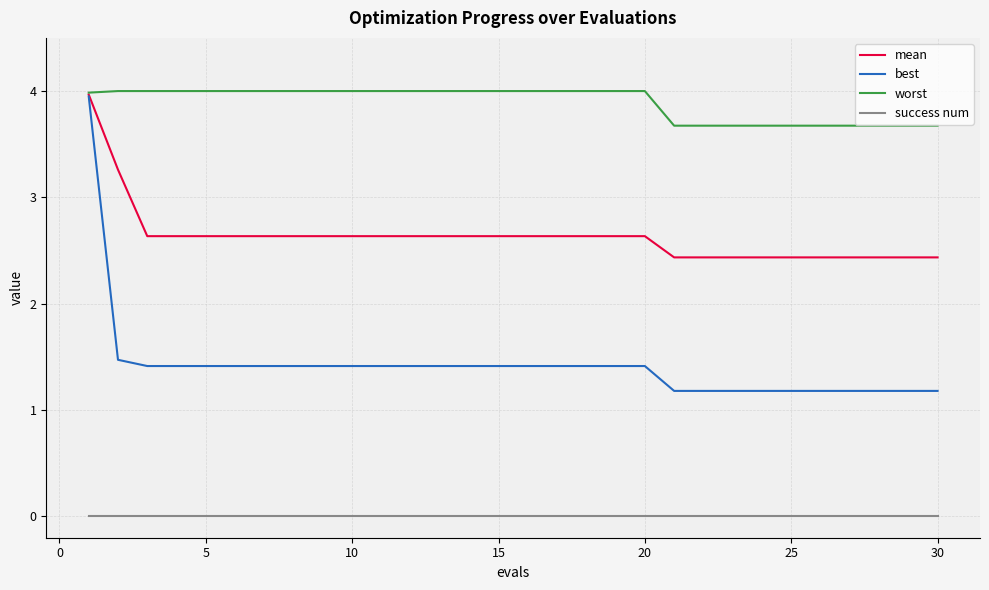

At how many categories does at least one series exceed 0?

30